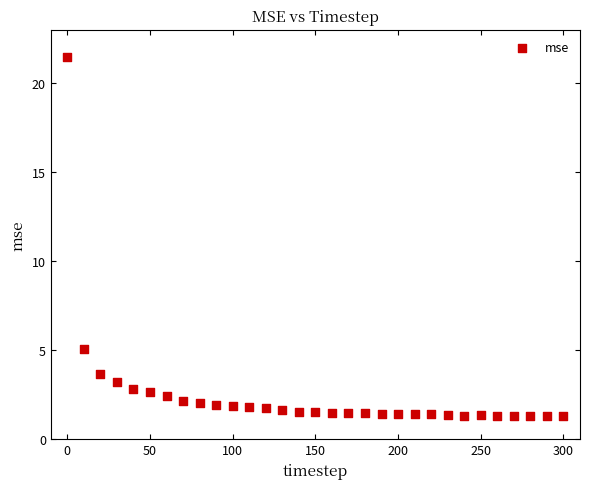

What is the range of X values (max minus min)?

300.0